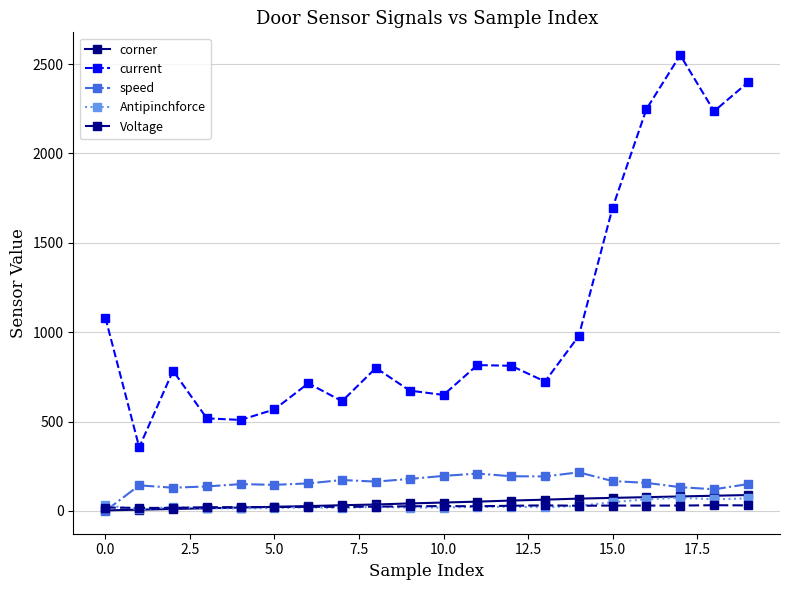

Which series has the largest total across all categories?

current